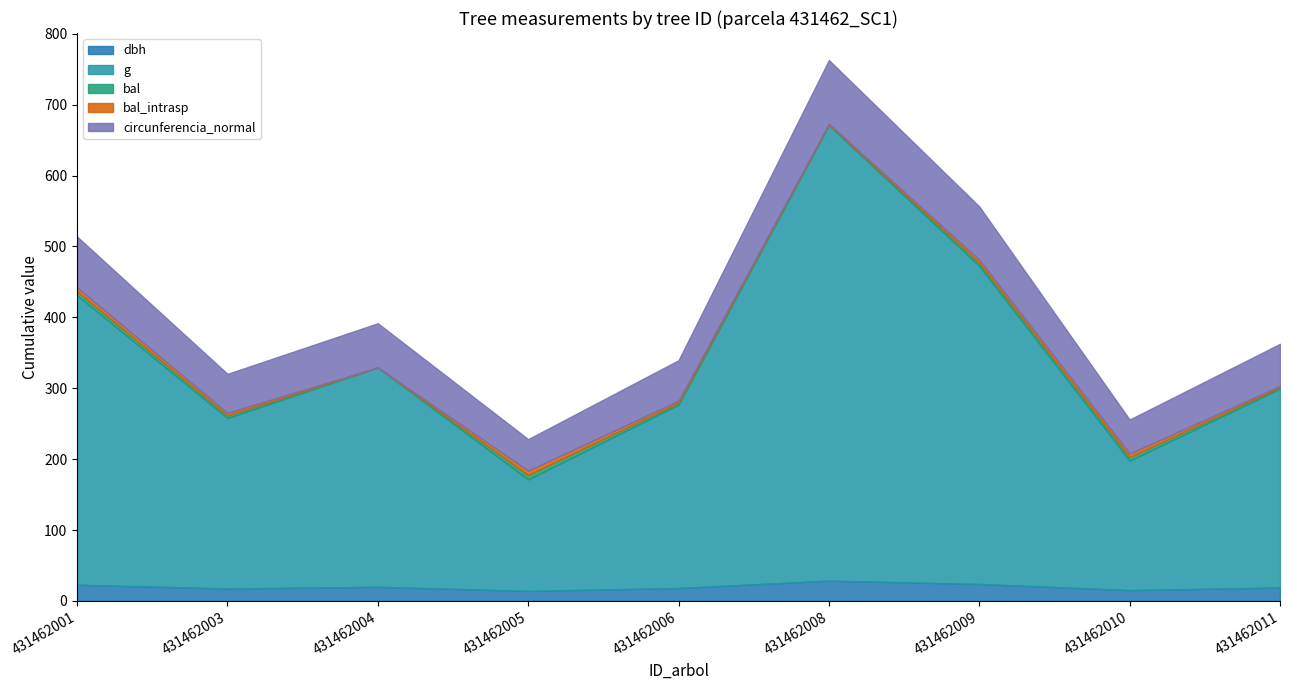

Reading left to right, what are all the values shown in this chart?

dbh: 22.8	17.5	19.9	14.2	18.1	28.6	23.9	15.2	18.9
g: 408.3	240.5	309.5	157.2	258.7	642.4	448.6	182.7	280.6
bal: 5.6	3.6	0.0	6.2	2.8	1.0	4.4	5.0	1.9
bal_intrasp: 5.6	3.6	0.0	6.2	2.8	1.0	4.4	5.0	1.9
circunferencia_normal: 71.6	55.0	62.4	44.5	57.0	89.8	75.1	47.9	59.4